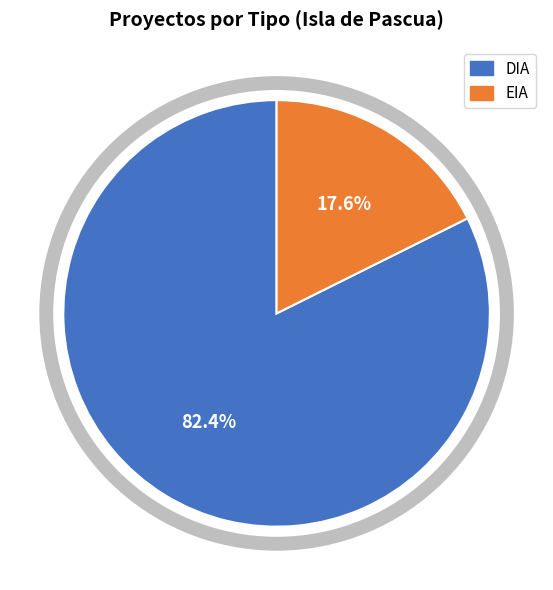

True or false: DIA accounts for 93% of the total.

False